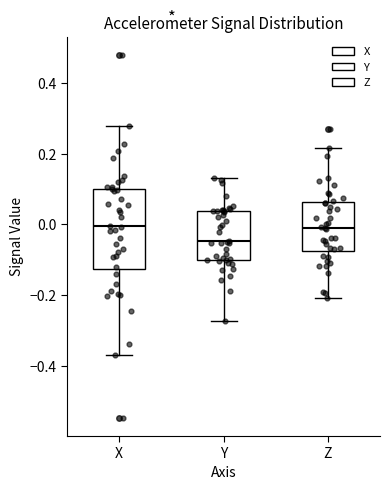

Which box has the lowest median line?

Y